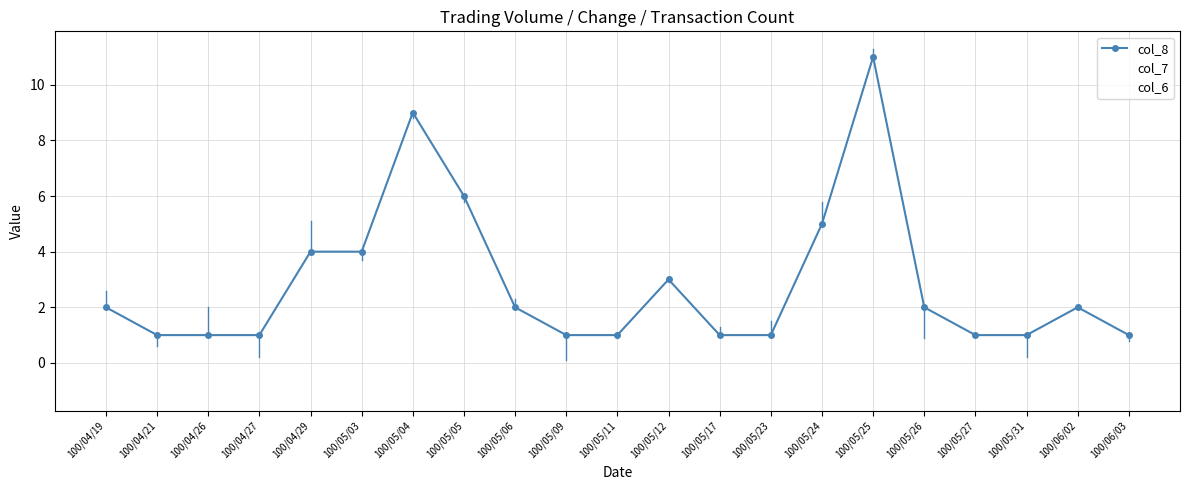

Is this an area chart (filled region under the line)?

No